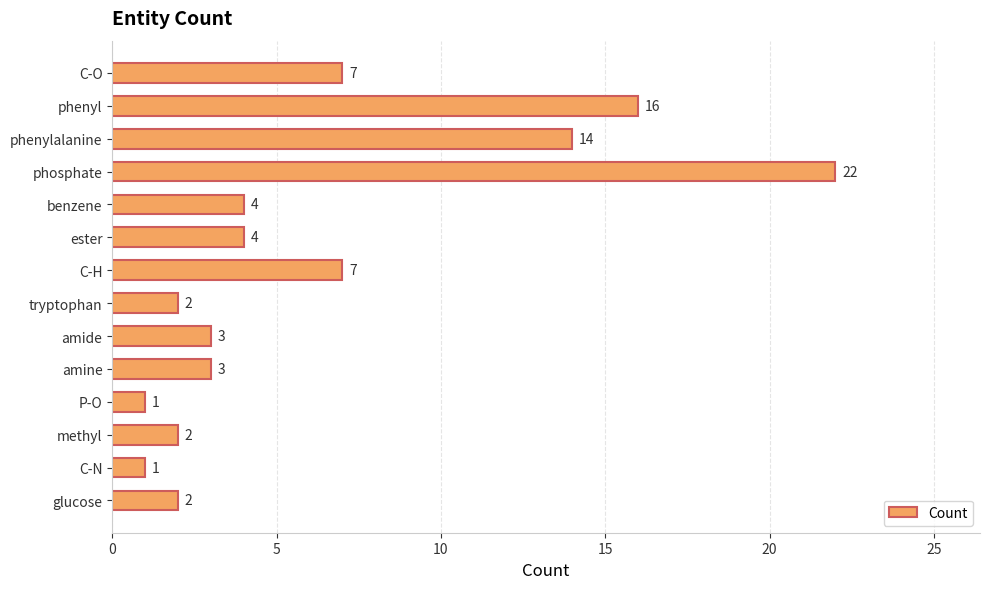

How many distinct data groups are displayed?

1